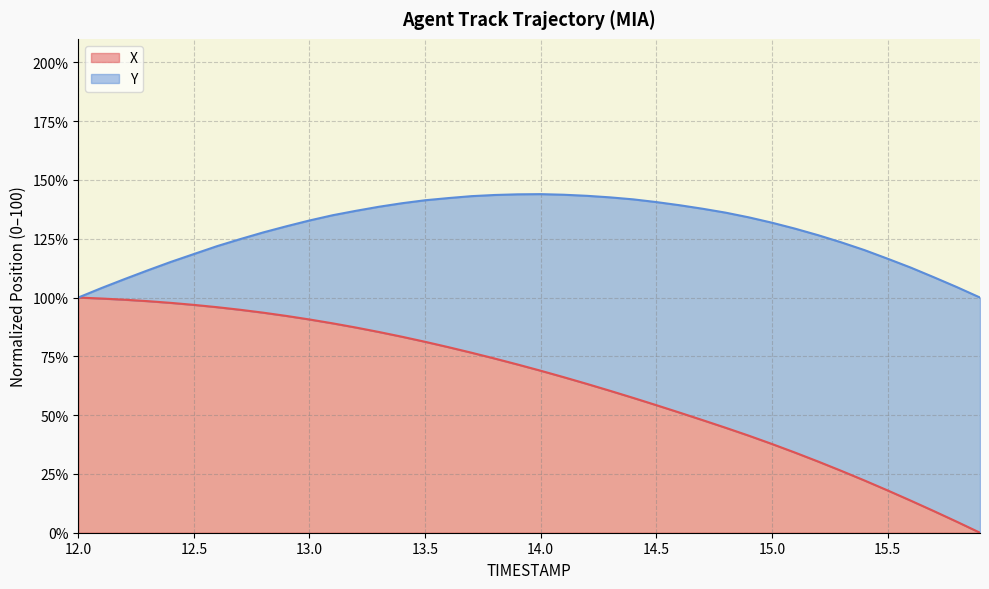

What is the highest value of the X series?

100.0